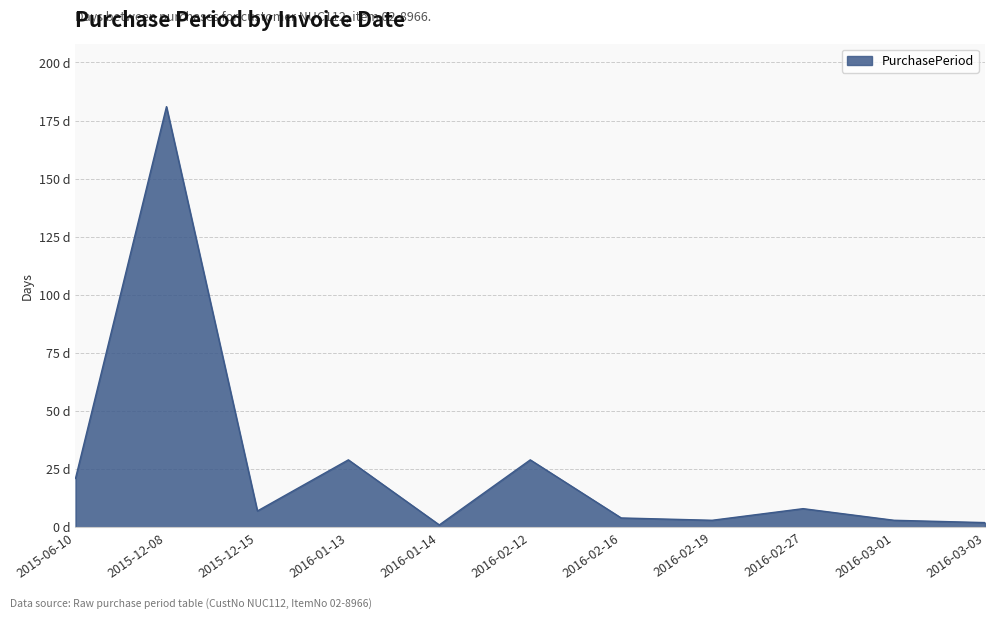

Does the chart display data point markers on the line(s)?

No